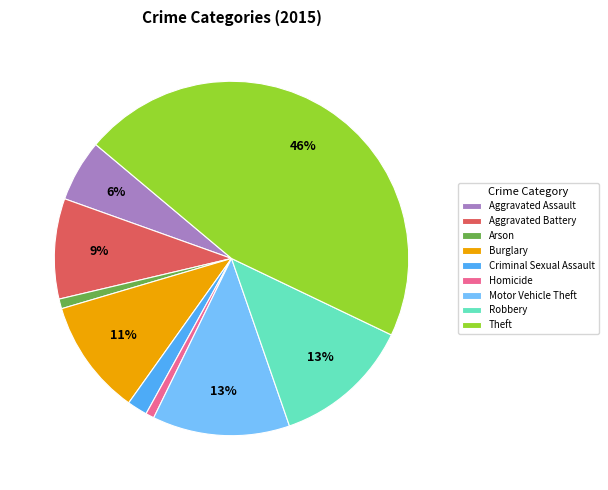

What percentage is the Robbery slice, to the nearest percent?

13%